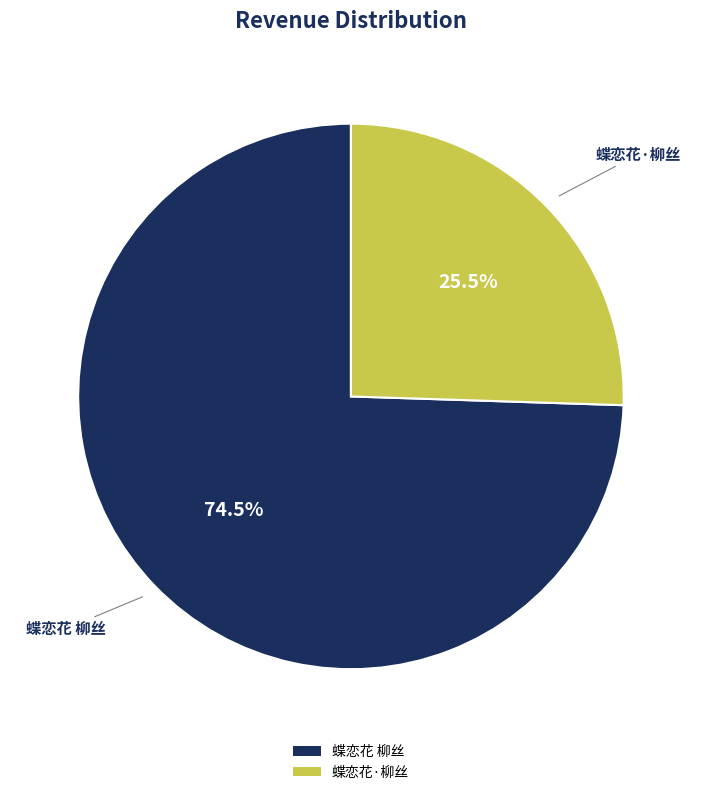

Combined, what portion of the pie is 蝶恋花·柳丝 and 蝶恋花 柳丝?

100.0%